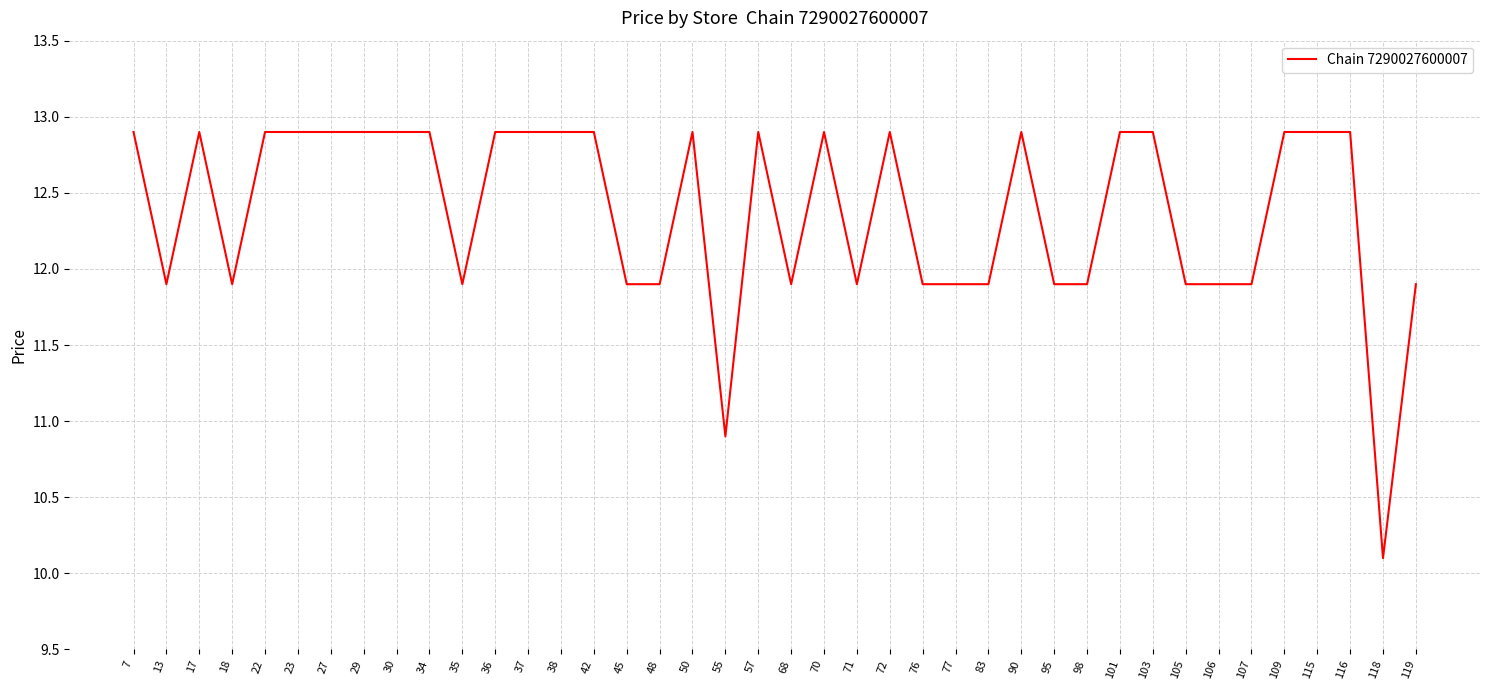

At which label is the value closest to 11?

55